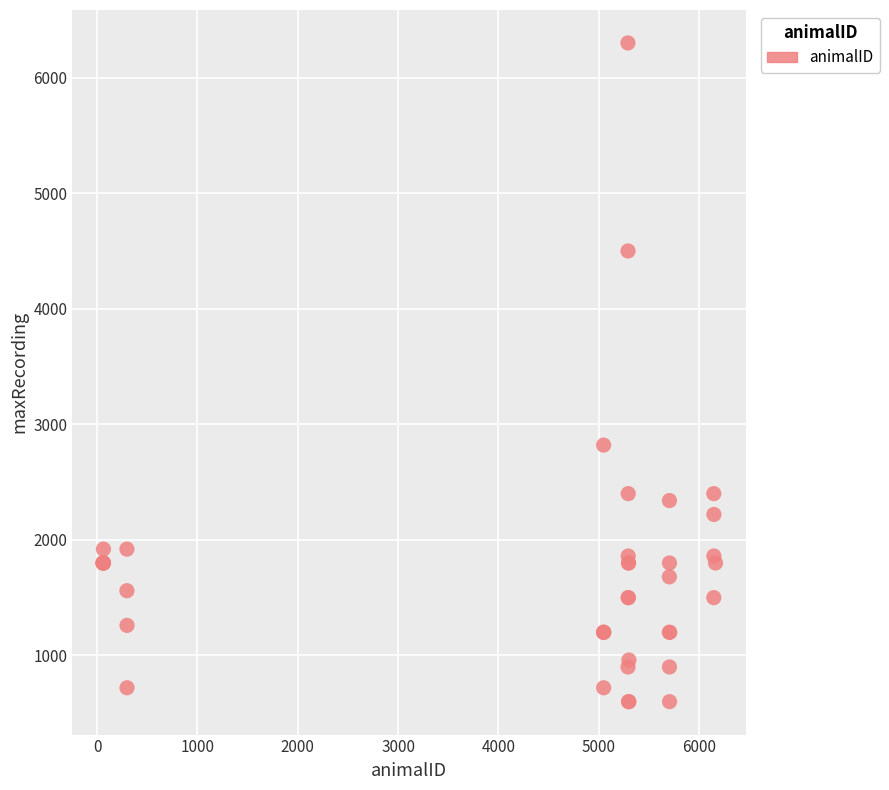

What Y value in the scatter plot is closest to 3450?

2820